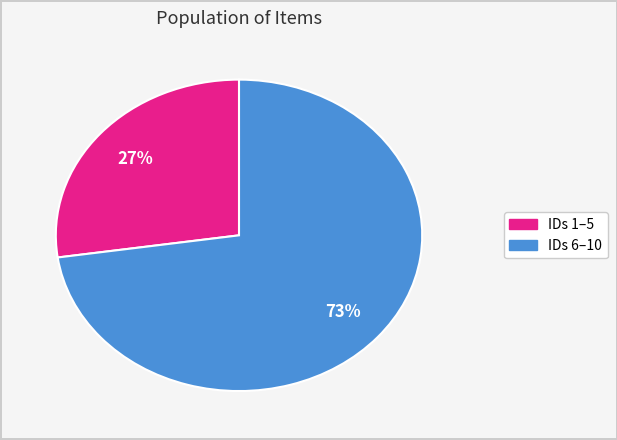

Does any single category account for the majority?

Yes